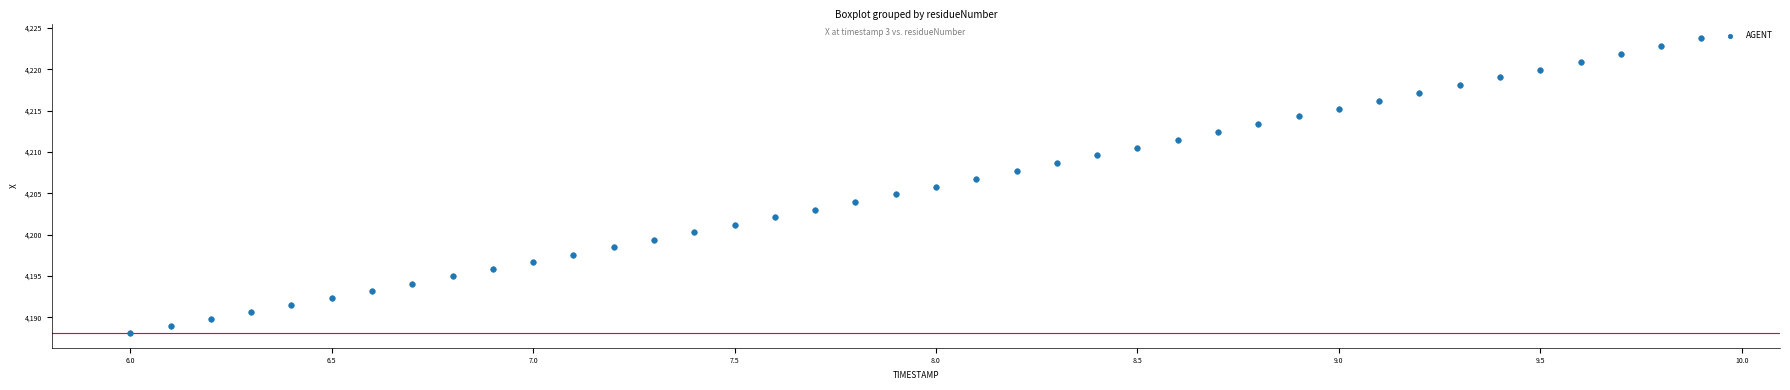

What is the range of Y values (max minus min)?

35.7